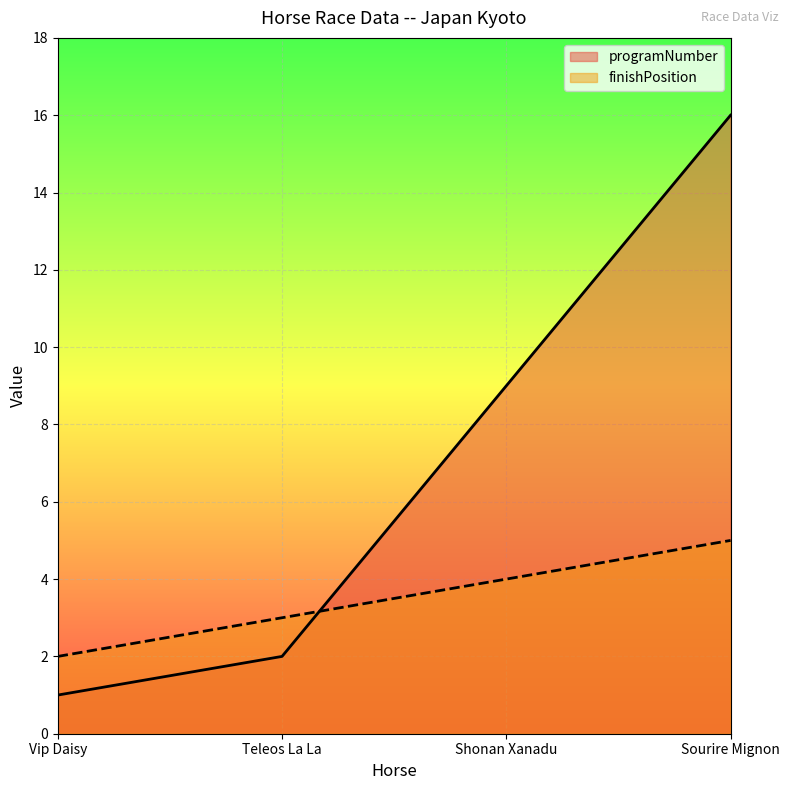

Reading left to right, transcribe all the data shown in this chart.

programNumber: 1	2	9	16
finishPosition: 2	3	4	5